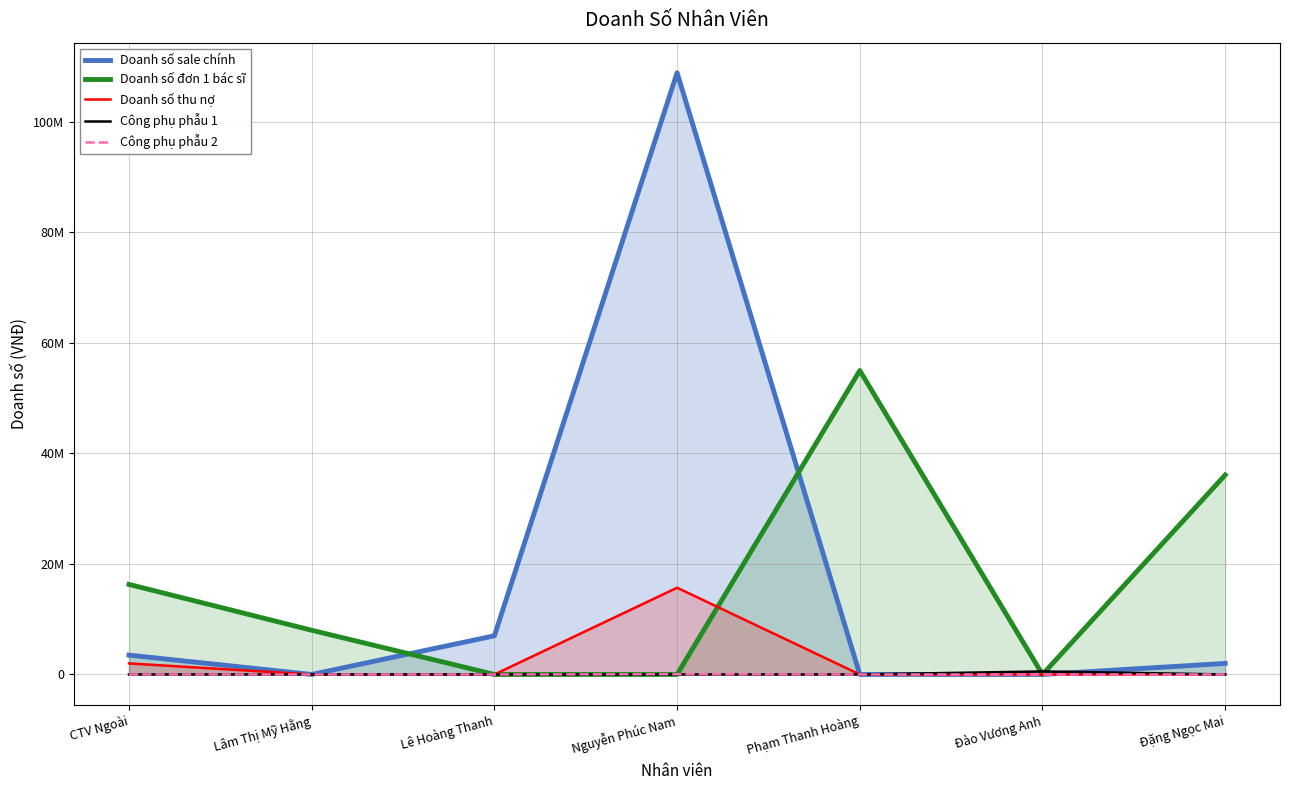

At which label is Doanh số đơn 1 bác sĩ closest to 27500000?

Đặng Ngọc Mai